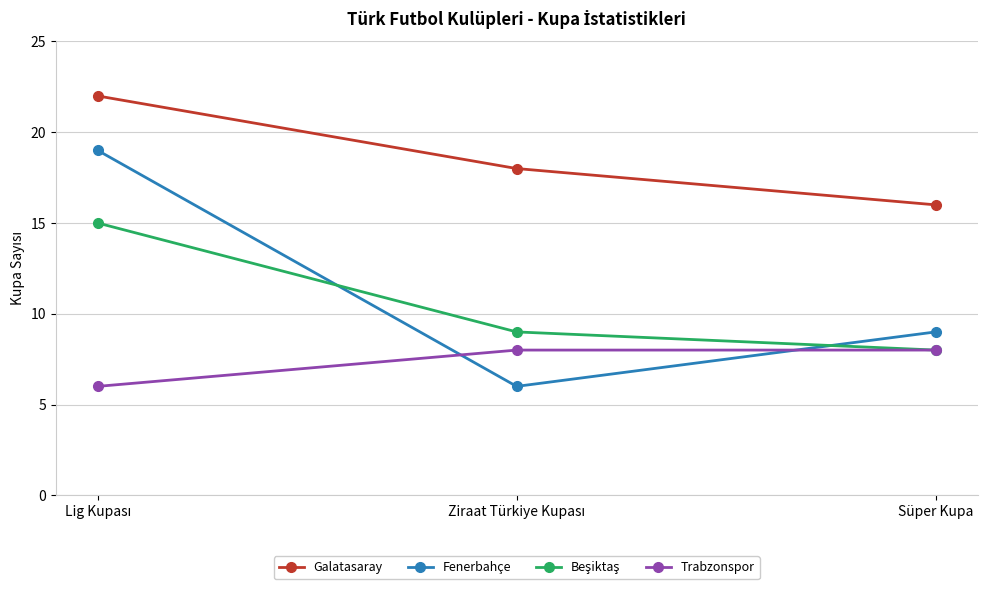

What value does the Trabzonspor series have at Süper Kupa?

8